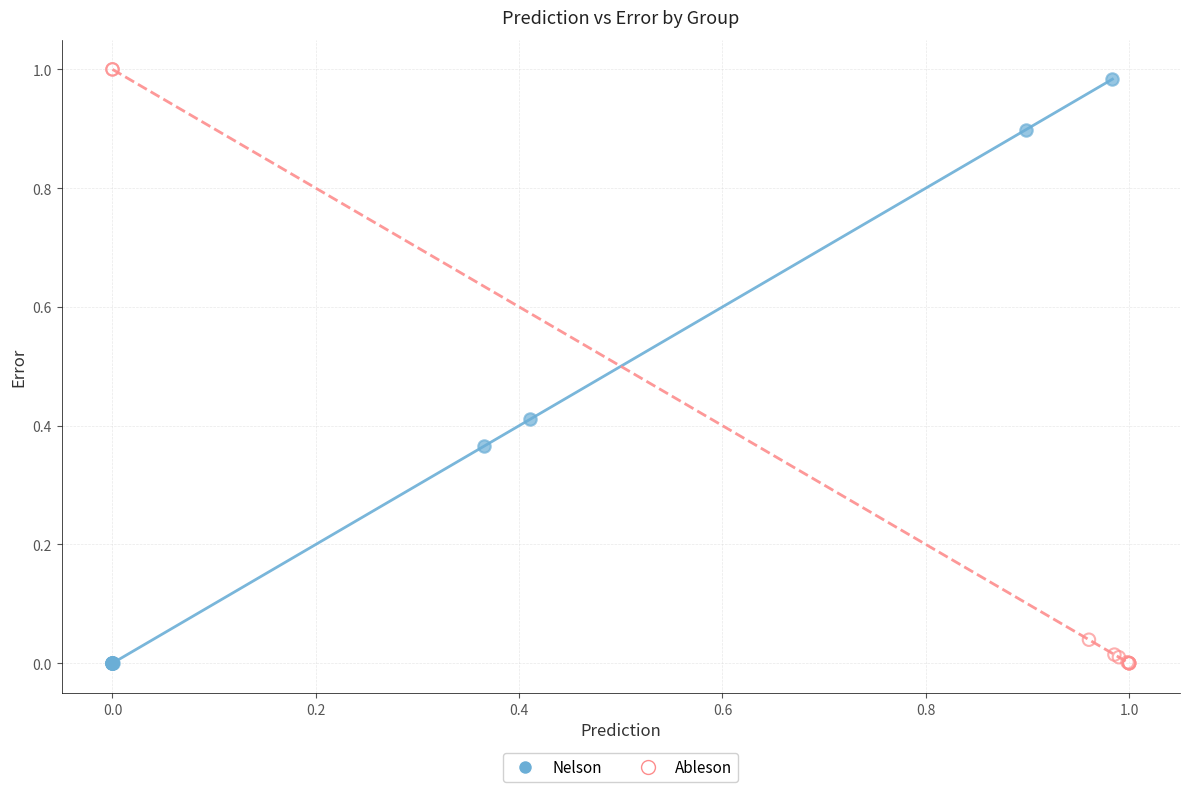

What are all the series names shown in the legend?

Nelson, Ableson